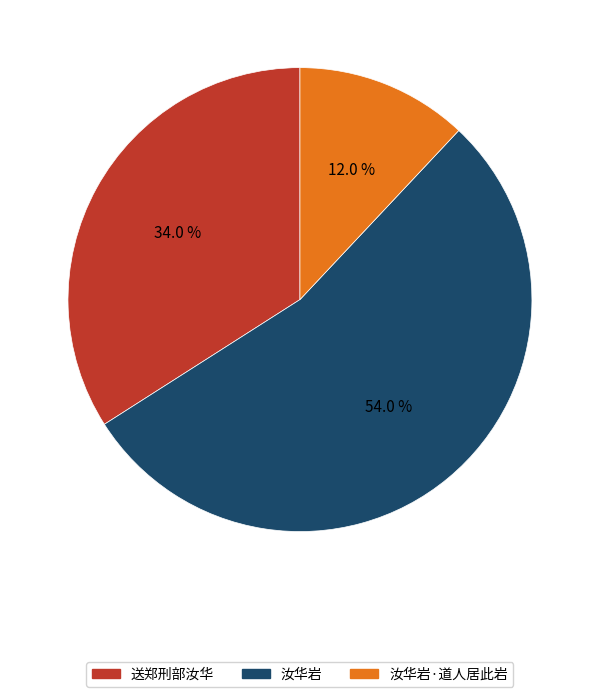

Is there any slice that represents more than half of the pie?

Yes